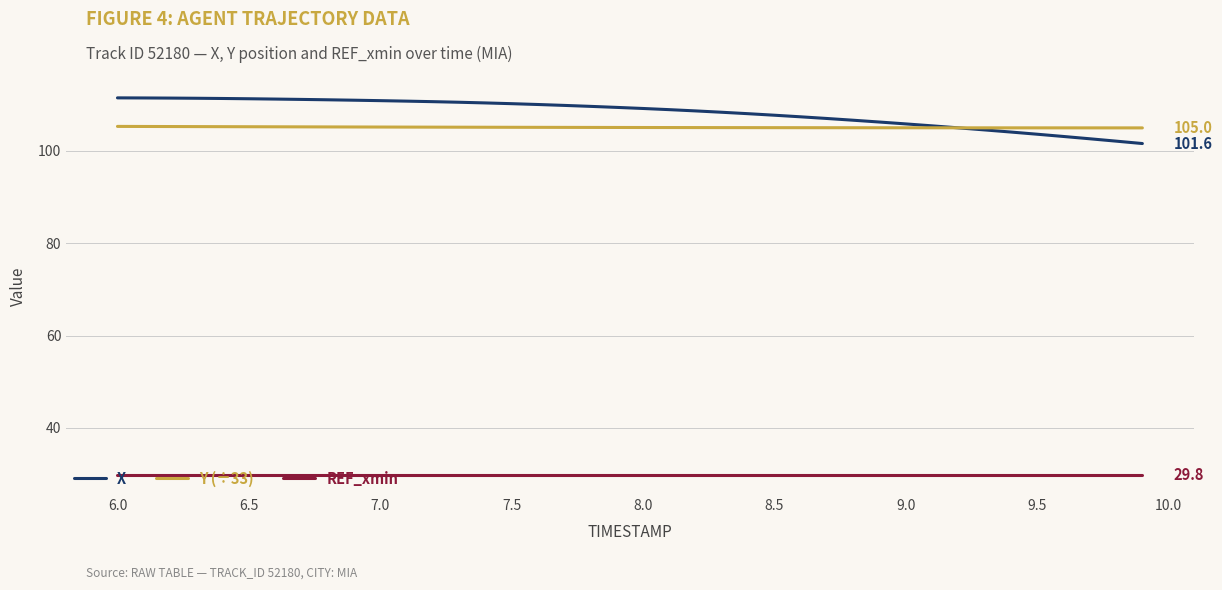

What is the greatest value displayed?

111.5